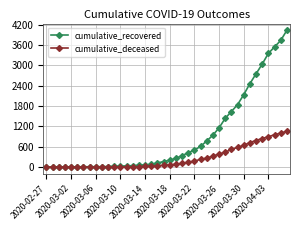

List the series in order of their peak value, lowest first.

cumulative_deceased, cumulative_recovered